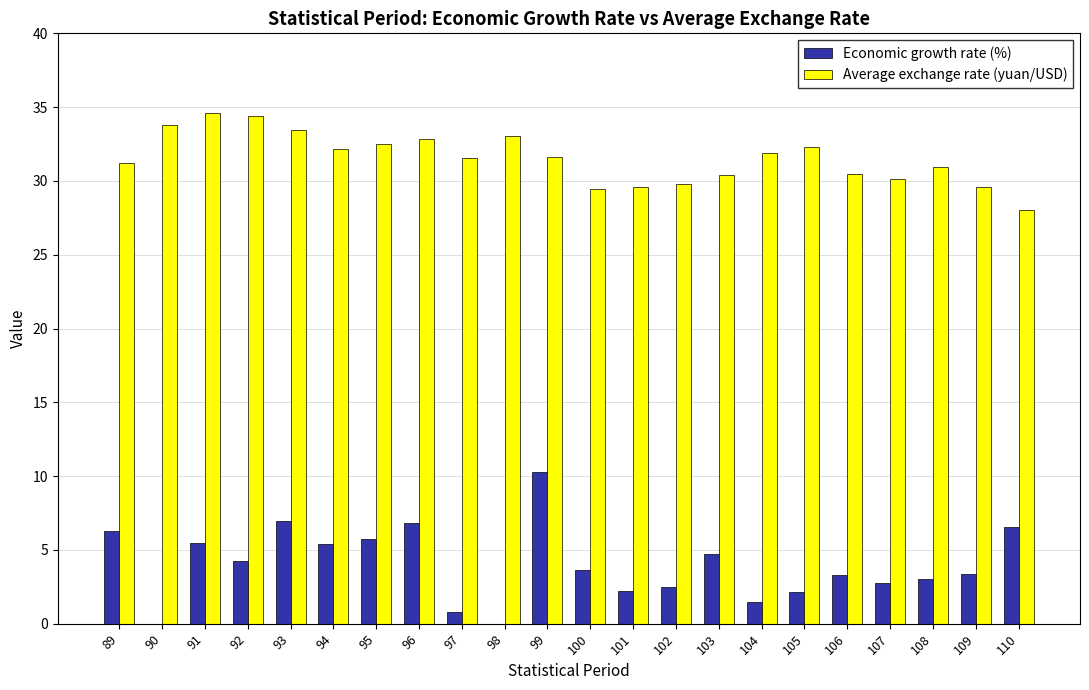

True or false: Average exchange rate (yuan/USD) has a value of 34.6 at 91.

True